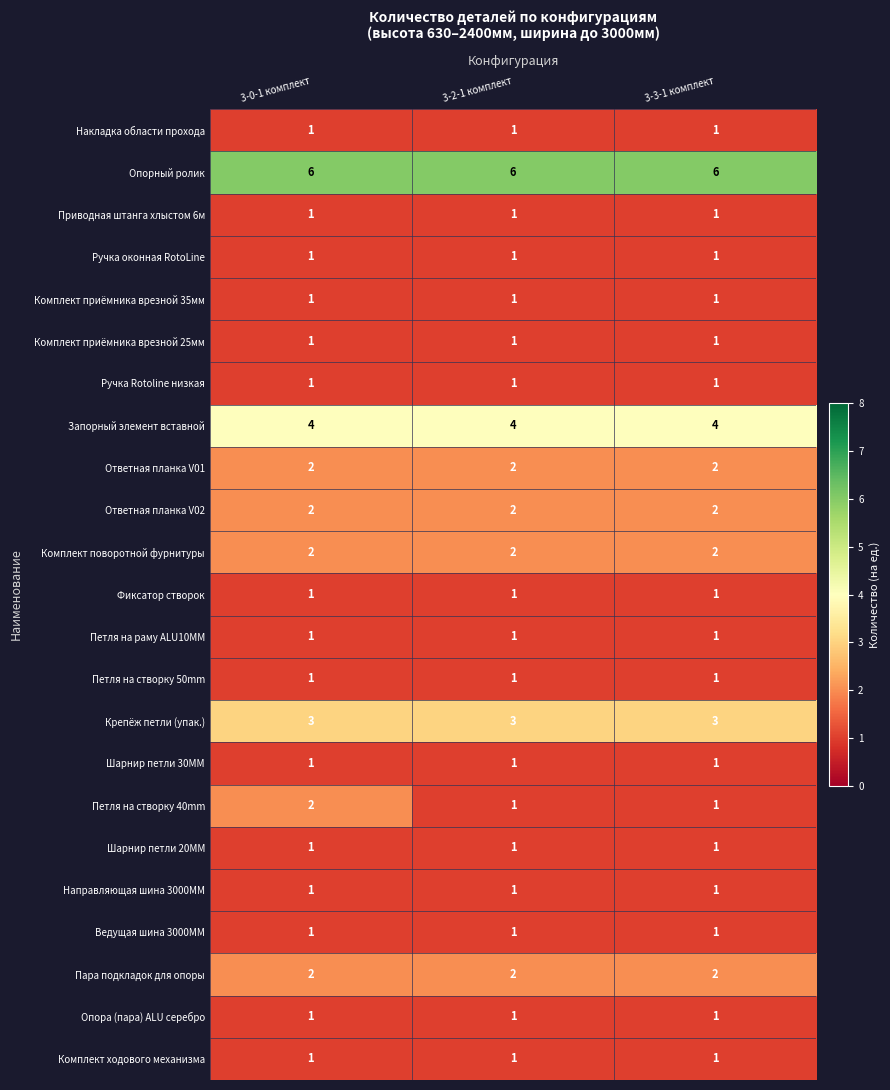

What is the spread (max minus min) of values at 3-0-1 комплект?

5